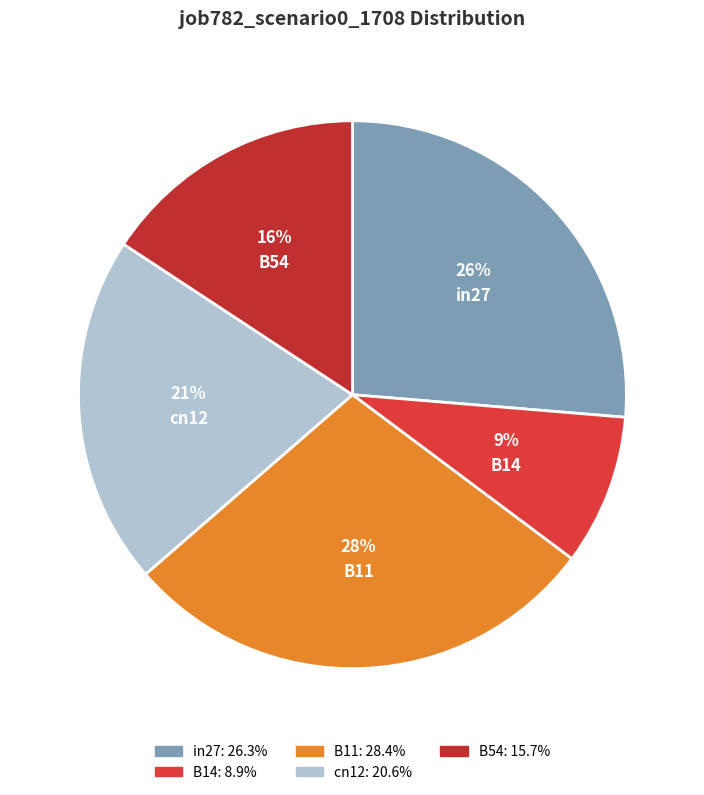

Which has a higher value, in27 or cn12?

in27